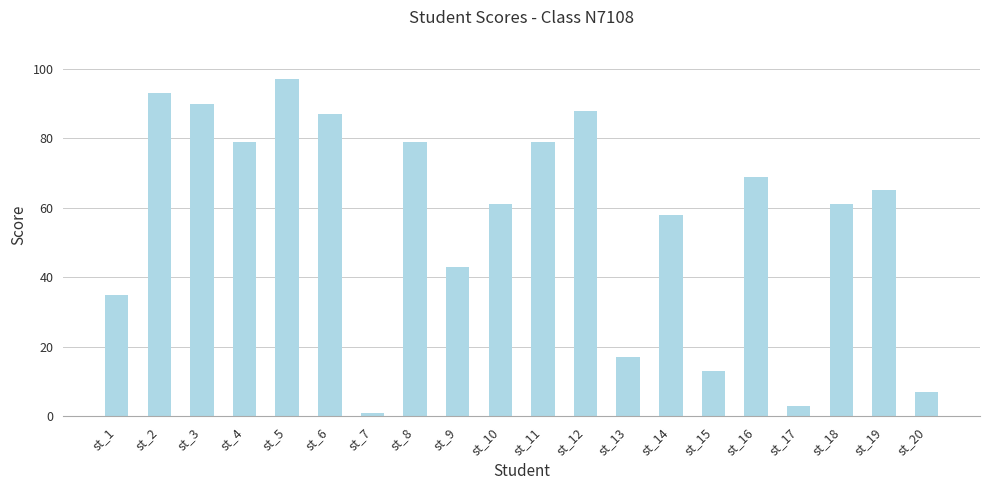

What is the average value?

56